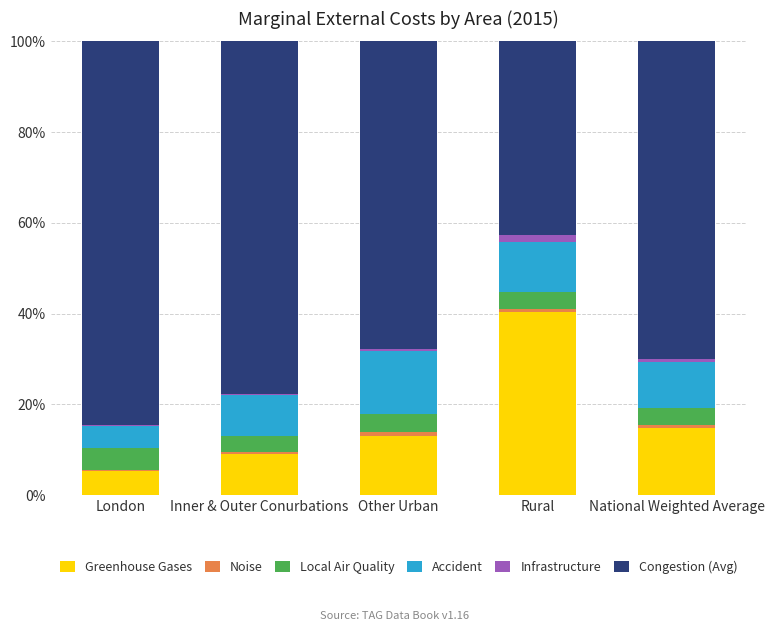

At which label does Greenhouse Gases reach its peak?

Rural